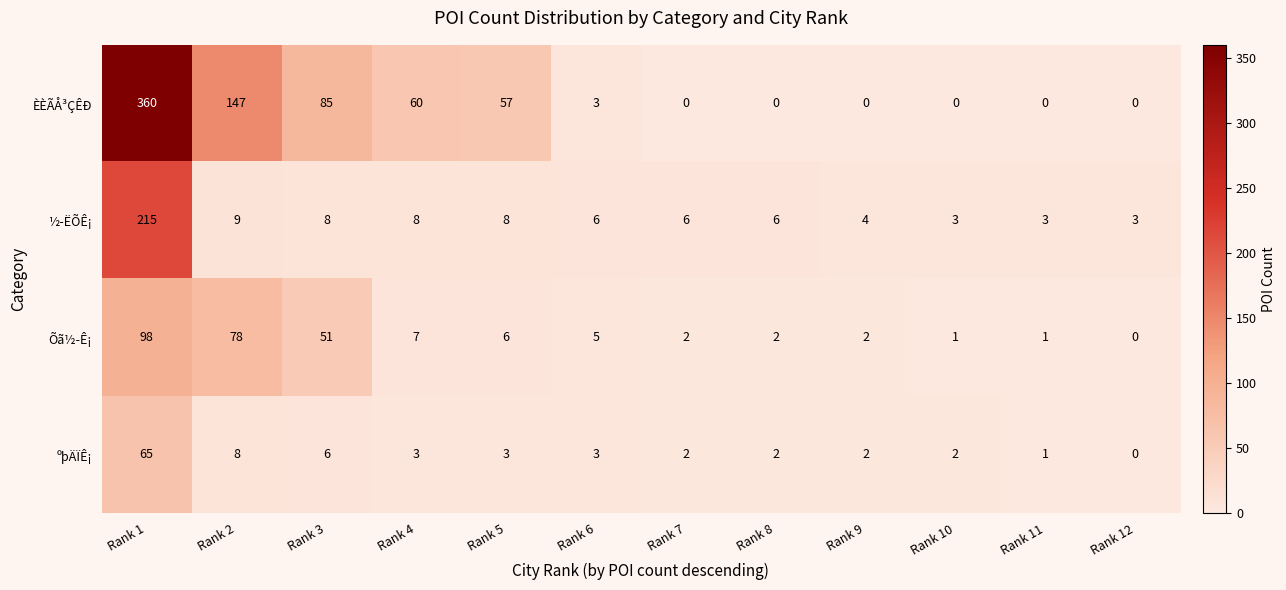

What is the sum of the ºþÄÏÊ¡ values at Rank 11 and Rank 2?

9